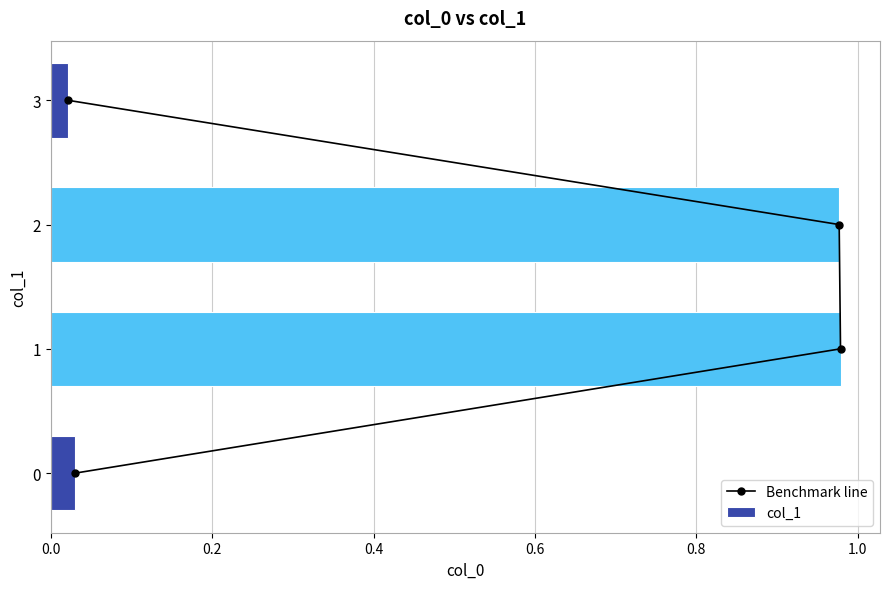

How many Benchmark line values are between 1 and 3?

3